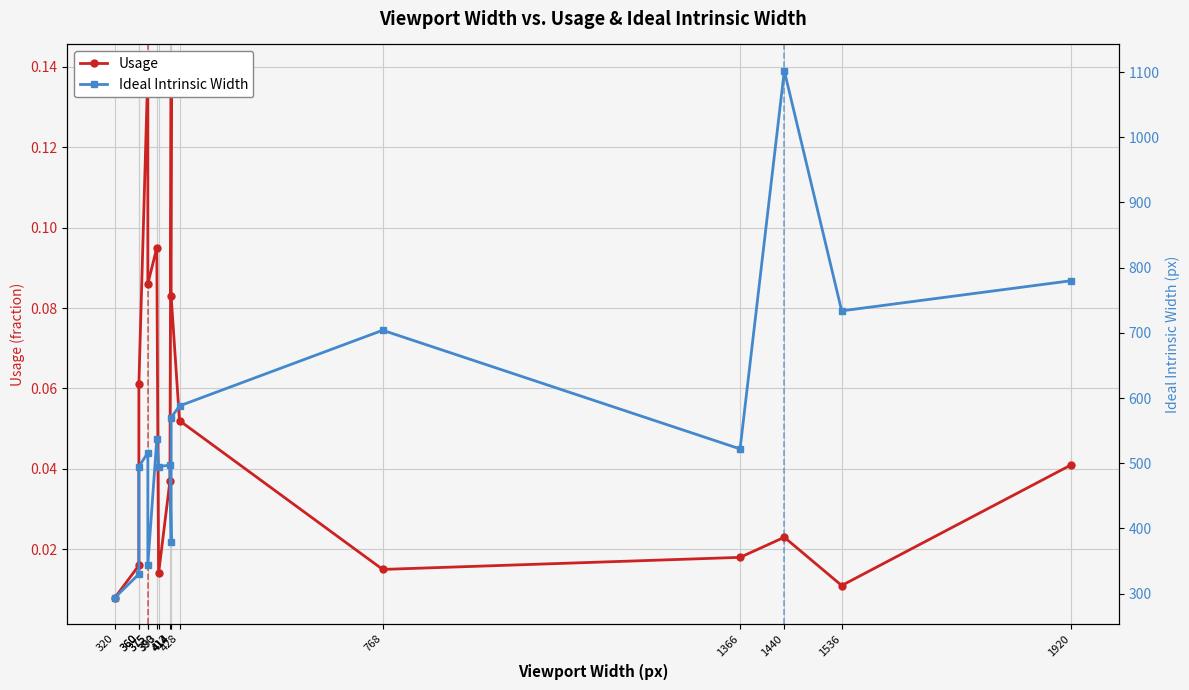

Reading left to right, what are all the values shown in this chart?

Usage: 320=0.0	360=0.0	360=0.1	375=0.1	375=0.1	390=0.1	393=0.0	412=0.0	414=0.1	414=0.1	428=0.1	768=0.0	1366=0.0	1440=0.0	1536=0.0	1920=0.0
Ideal Intrinsic Width: 320=294.0	360=330.0	360=495.0	375=516.0	375=344.0	390=537.0	393=495.0	412=497.1	414=380.0	414=570.0	428=588.0	768=704.0	1366=522.0	1440=1102.0	1536=733.8	1920=780.0